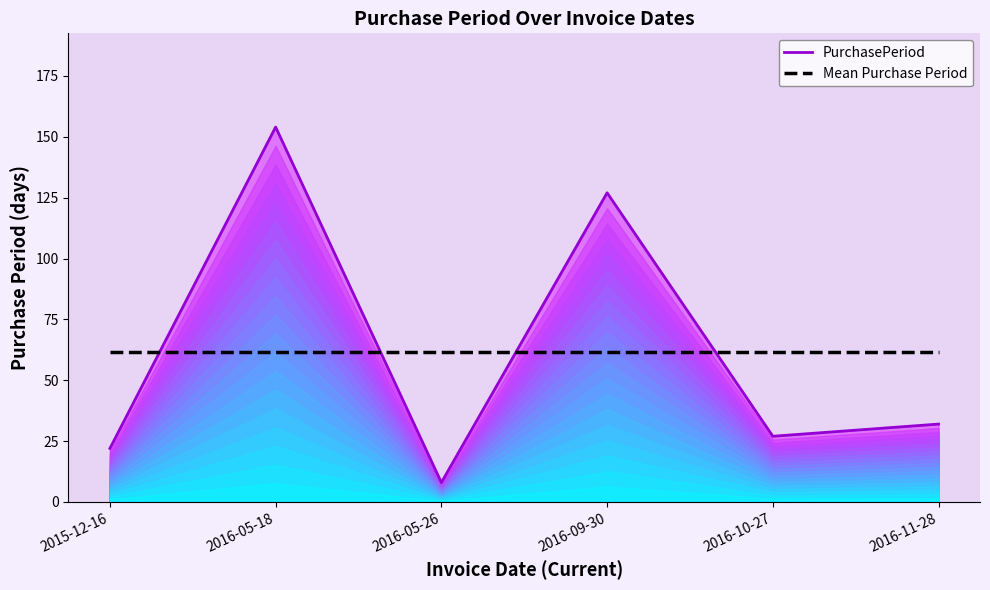

How many lines are shown in the chart?

2